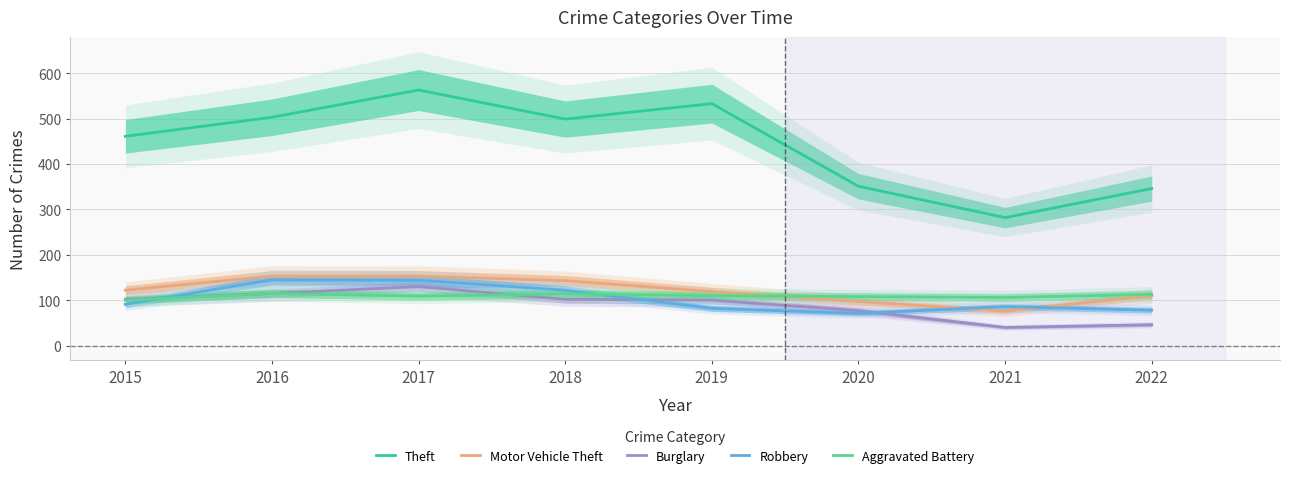

What is the value of the Motor Vehicle Theft point at the 8th from the left?

110